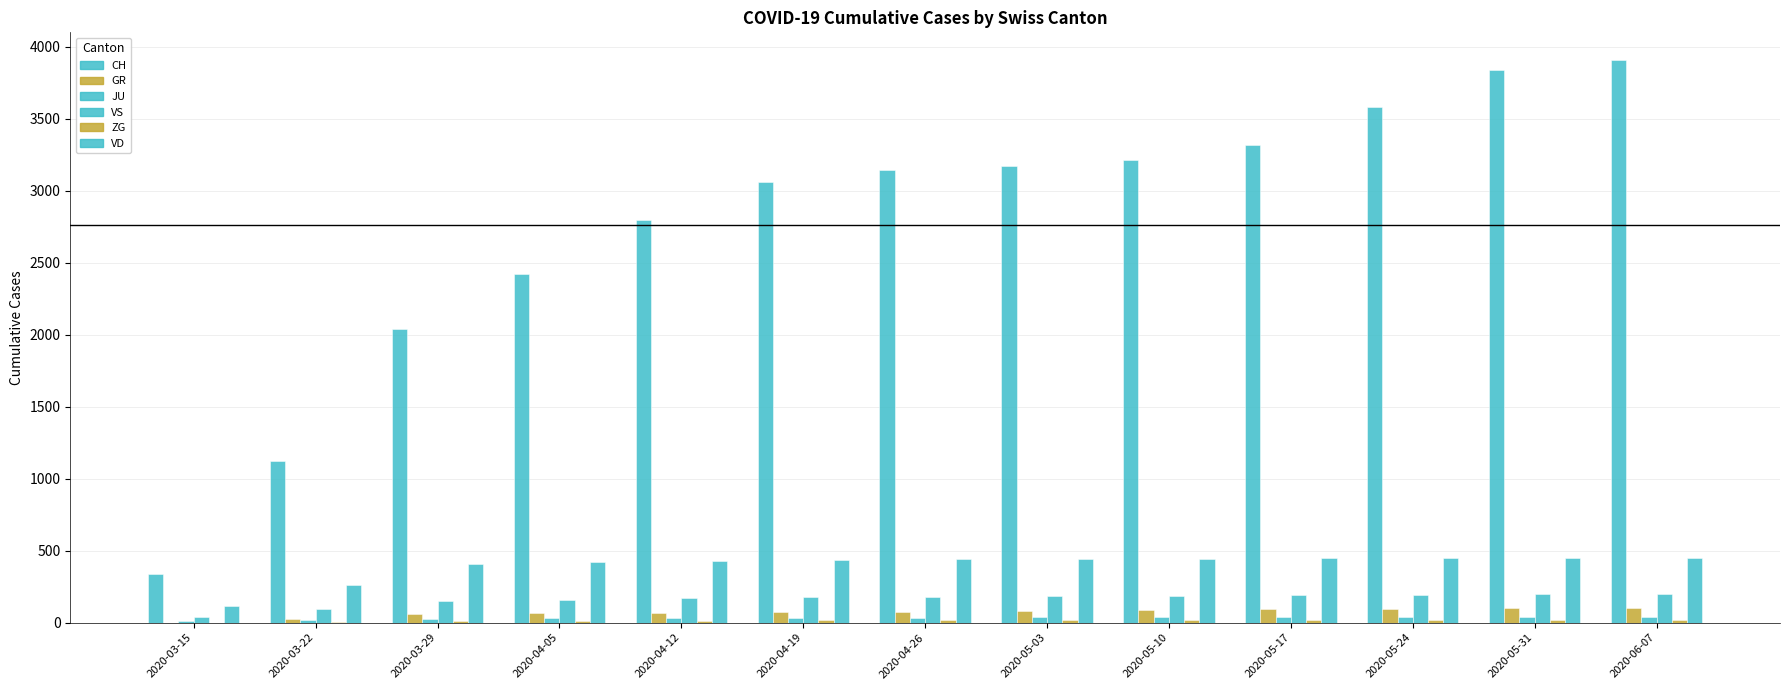

At which label is VS closest to 118?

2020-03-22